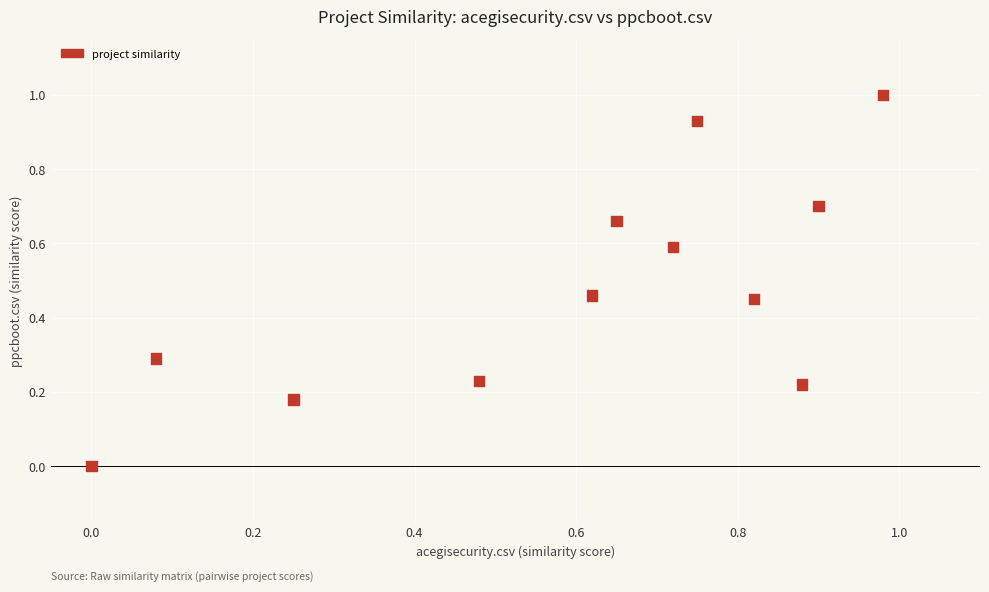

What is the range of Y values (max minus min)?

1.0